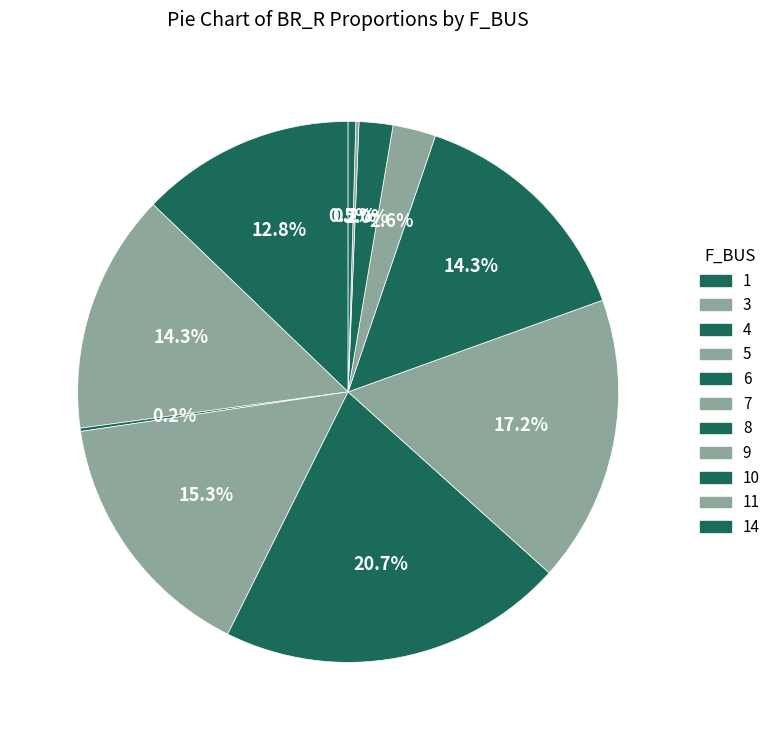

What is the smallest slice in the pie chart?

11